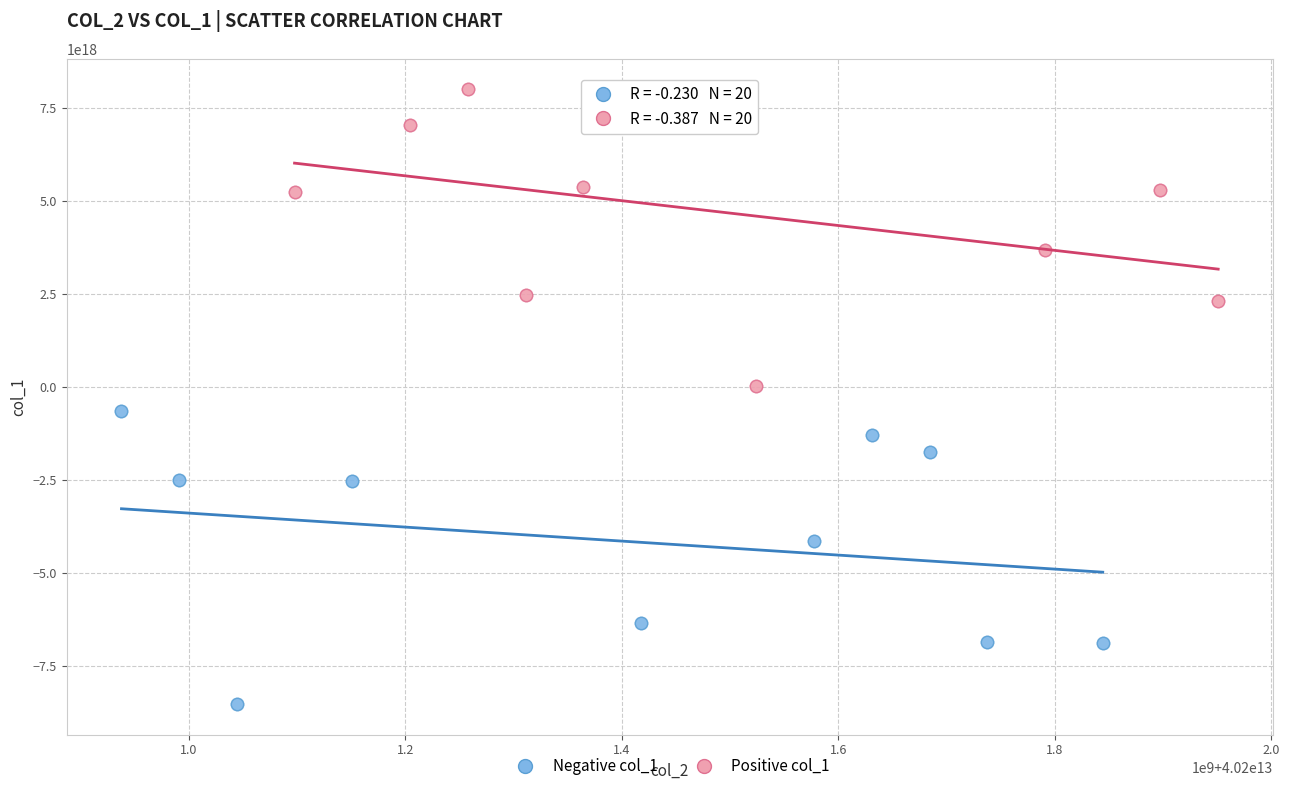

Which series contains the lowest Y value?

Negative col_1